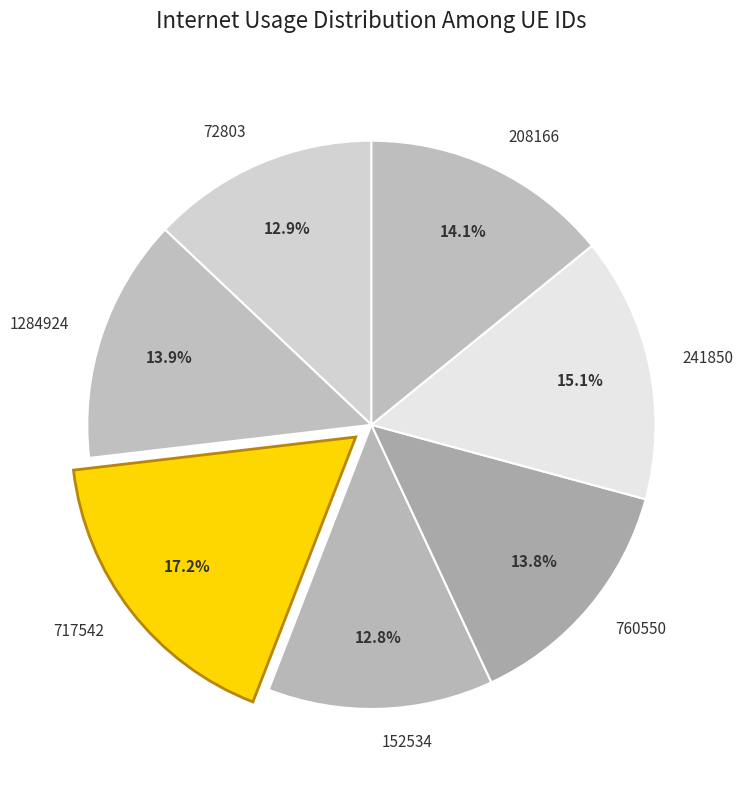

Between 72803 and 208166, which is larger?

208166